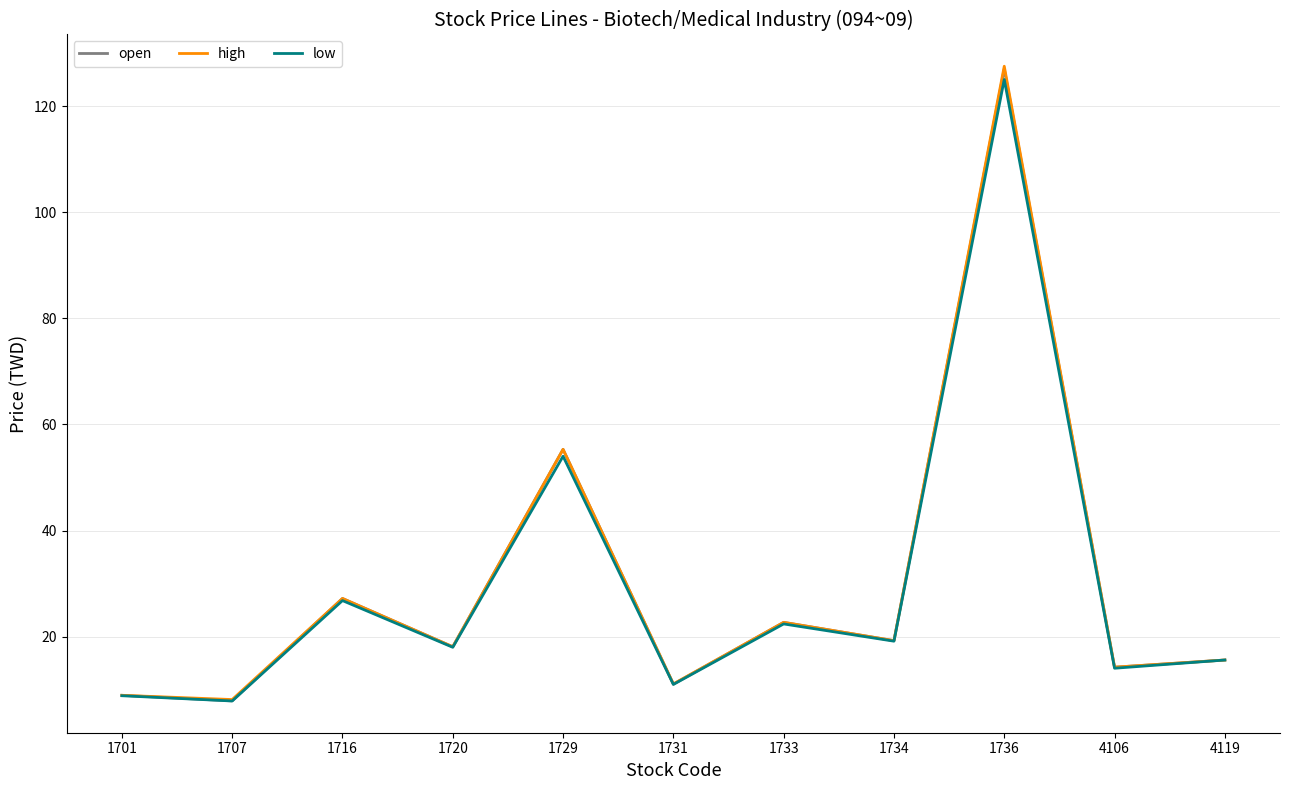

At which category is the sum across all series the highest?

1736